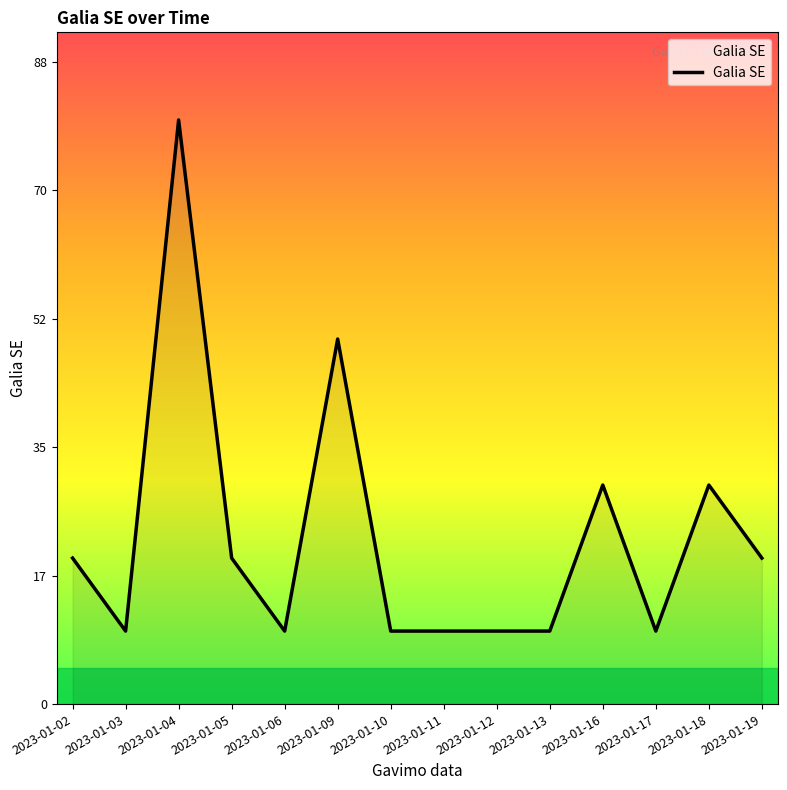

How many lines are shown in the chart?

1